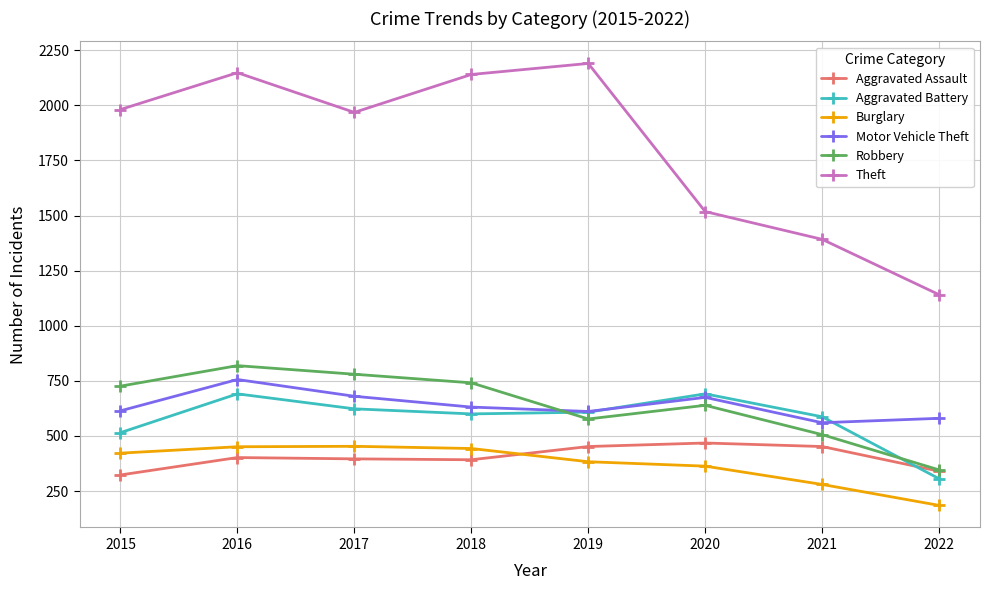

What is the sum of the Aggravated Assault values at 2018 and 2021?

844